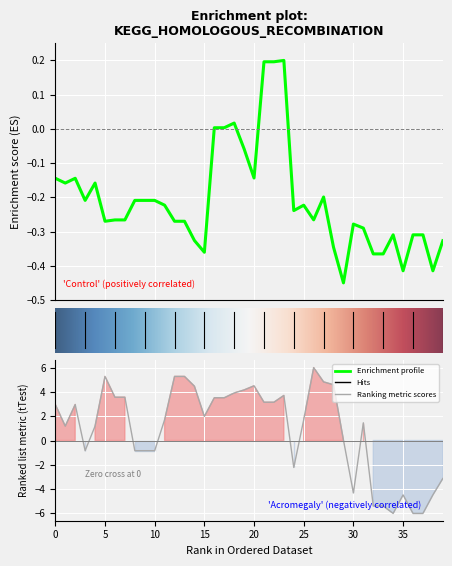

How many data points does each series have?

40